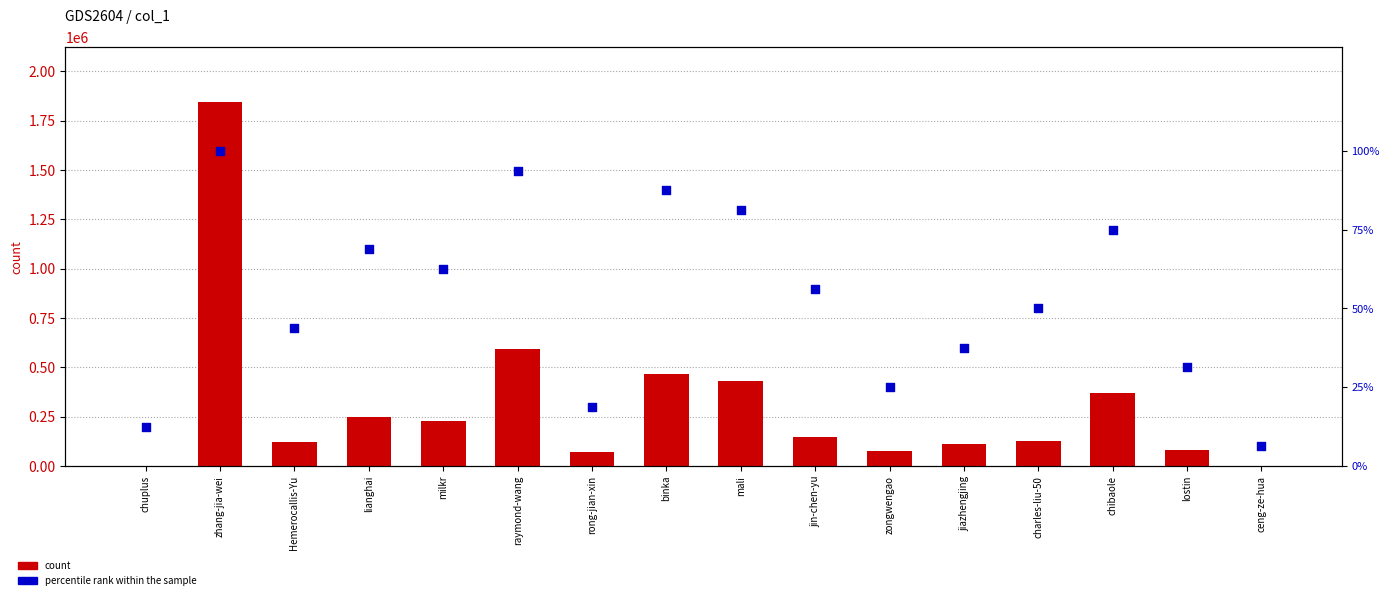

Which series reaches the minimum Y coordinate?

percentile rank within the sample